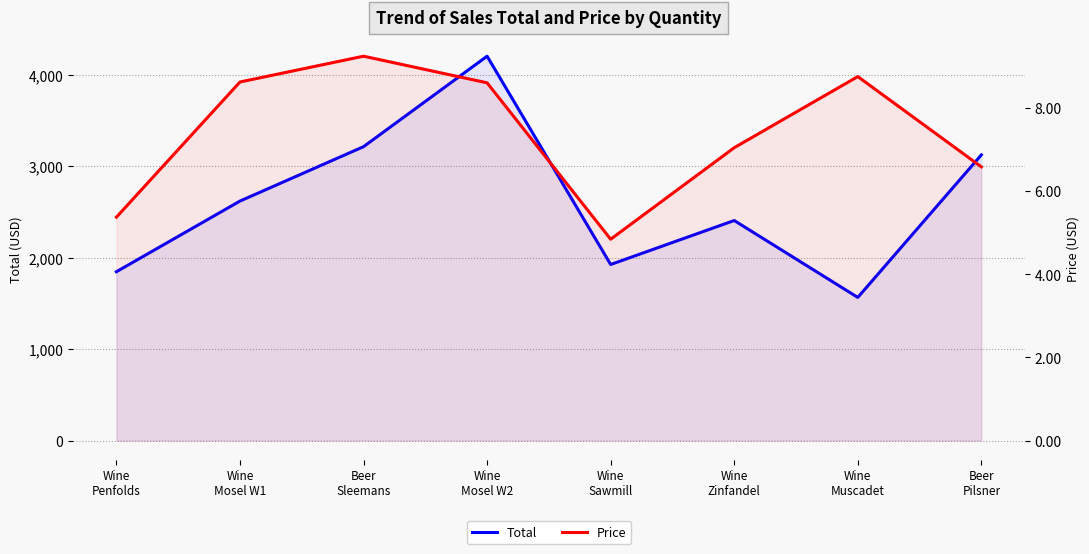

Reading left to right, extract all data points from this chart.

Total: 1847.3	2620.5	3215.5	4205.4	1926.3	2407.7	1566.2	3125.5
Price: 5.4	8.6	9.2	8.6	4.8	7.0	8.8	6.6